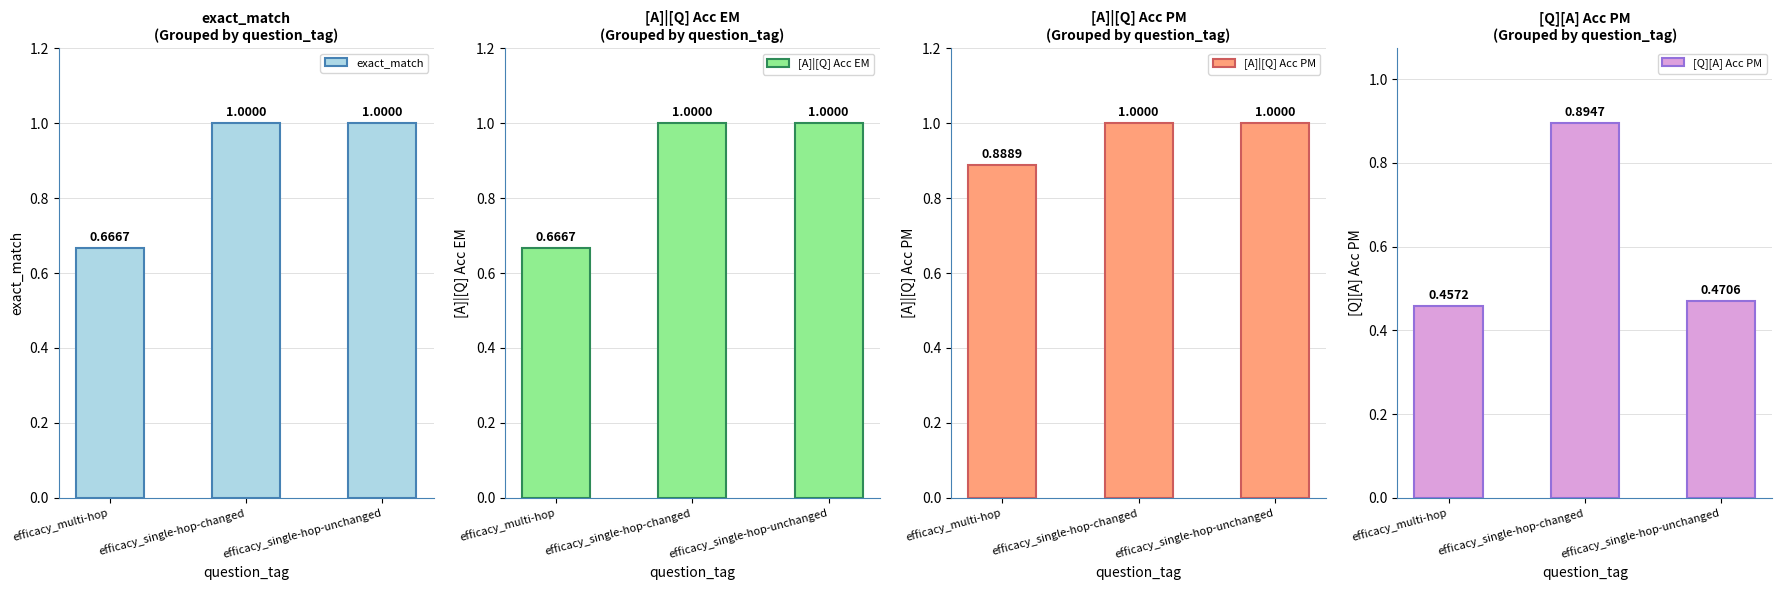

Is it true that [A]|[Q] Acc EM equals 0.7 at efficacy_multi-hop?

True